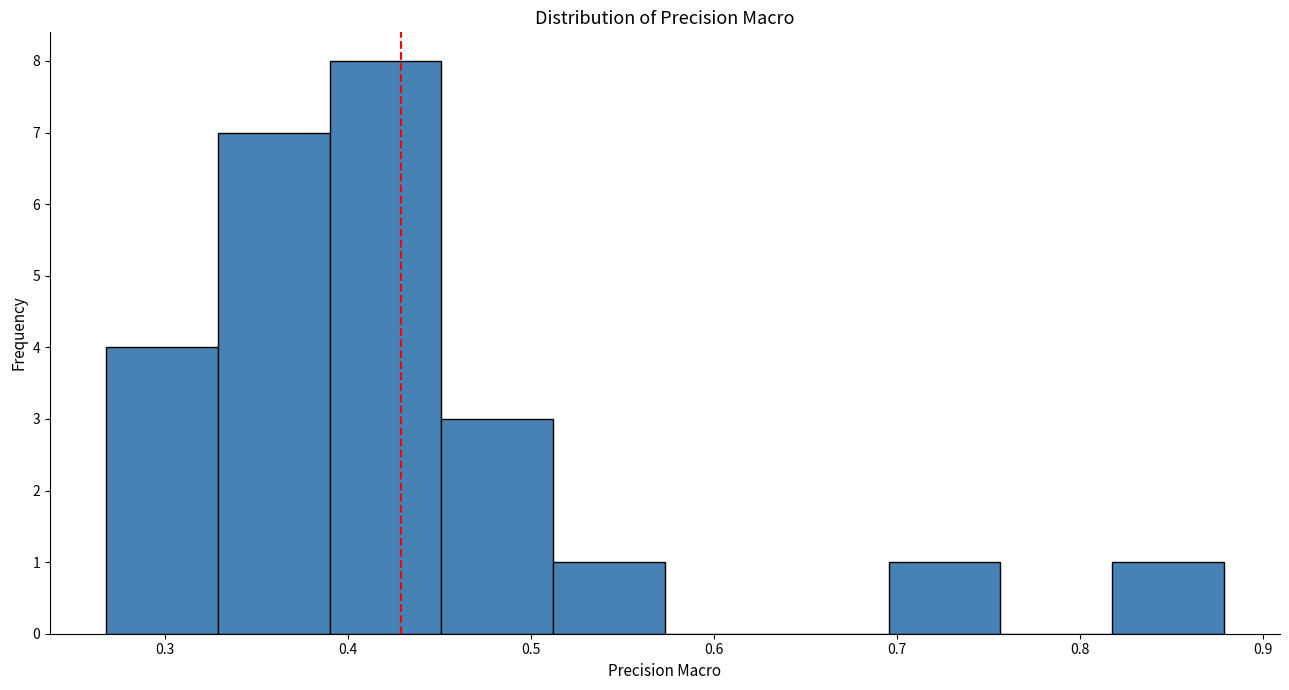

Reading left to right, list every bar in this chart as the range it spans on the x-axis followed by its height. Neither the bar edges nor the heights are printed on the chart, so give them approximately, as read against the axes.

0.27 to 0.33: 4
0.33 to 0.39: 7
0.39 to 0.45: 8
0.45 to 0.51: 3
0.51 to 0.57: 1
0.57 to 0.63: 0
0.63 to 0.70: 0
0.70 to 0.76: 1
0.76 to 0.82: 0
0.82 to 0.88: 1